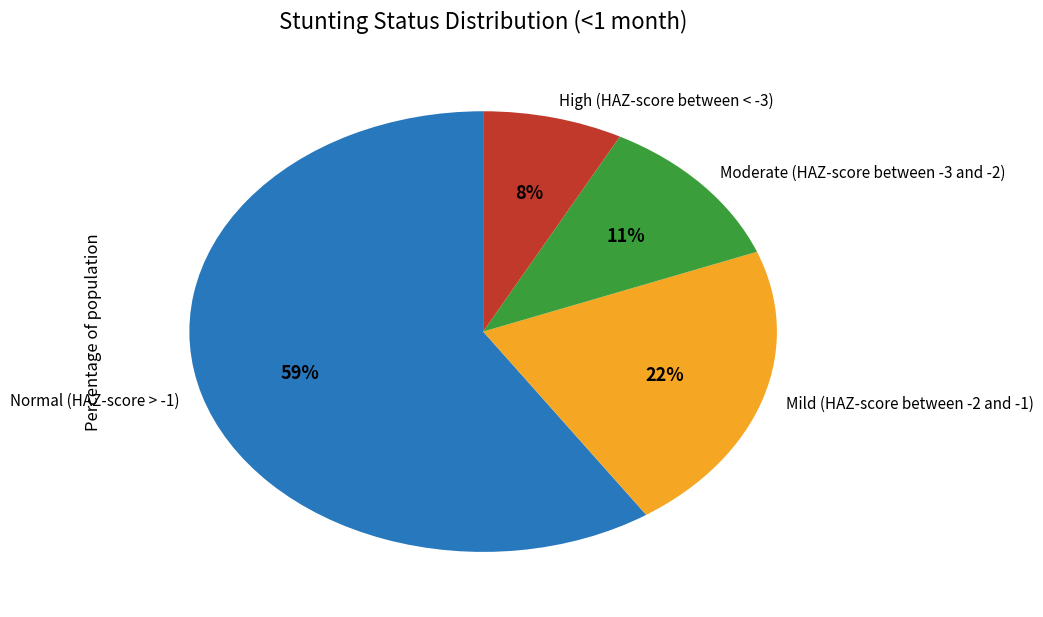

To the nearest percent, what portion does High (HAZ-score between < -3) represent?

8%